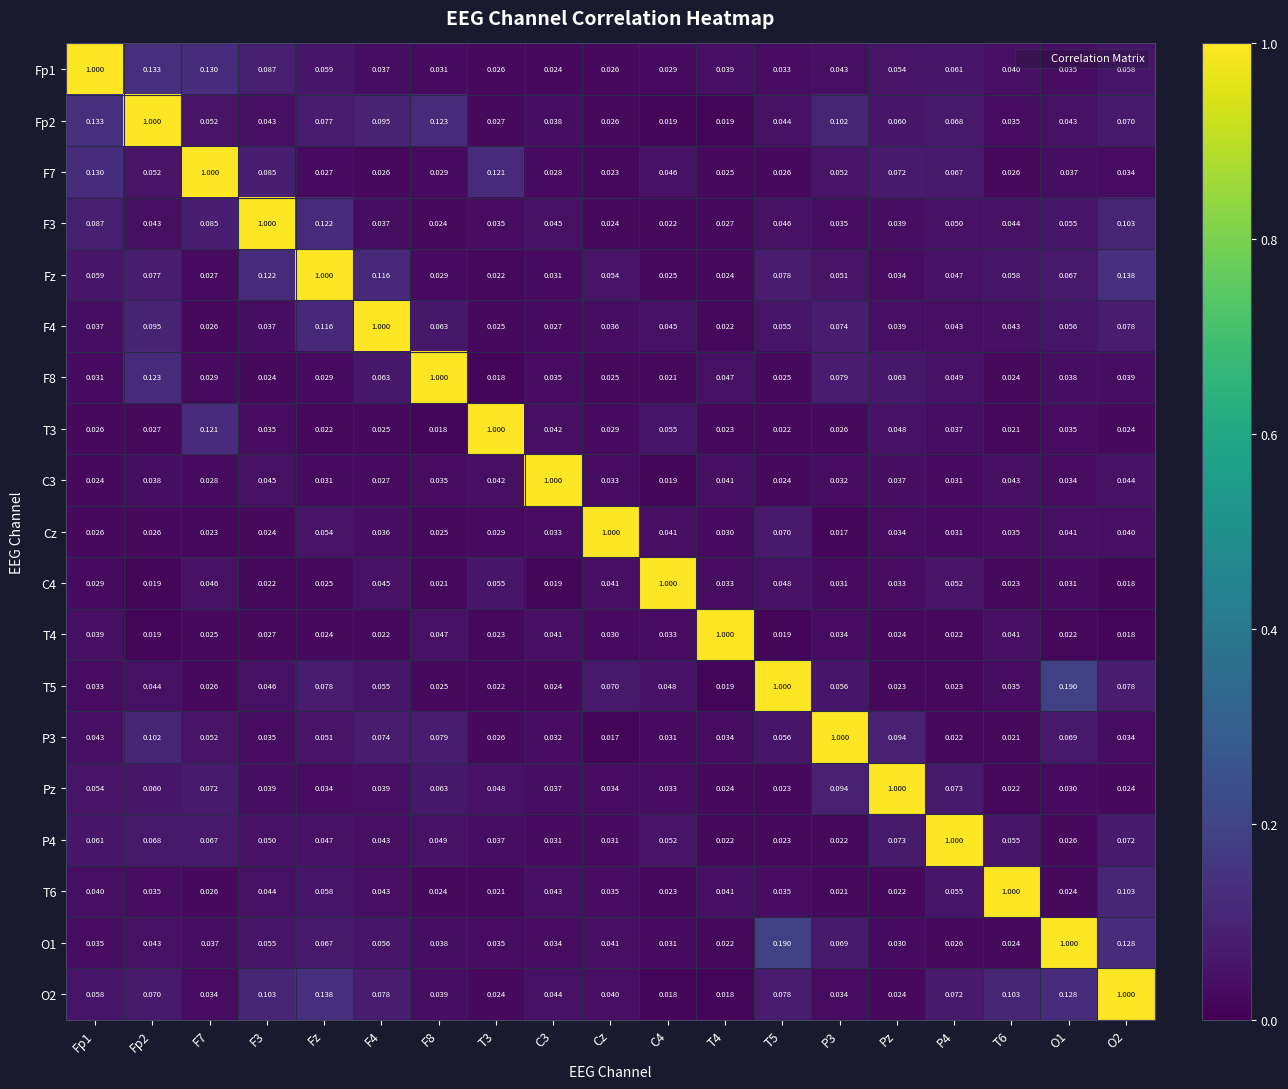

Which category has the highest value across all series?

Fp1